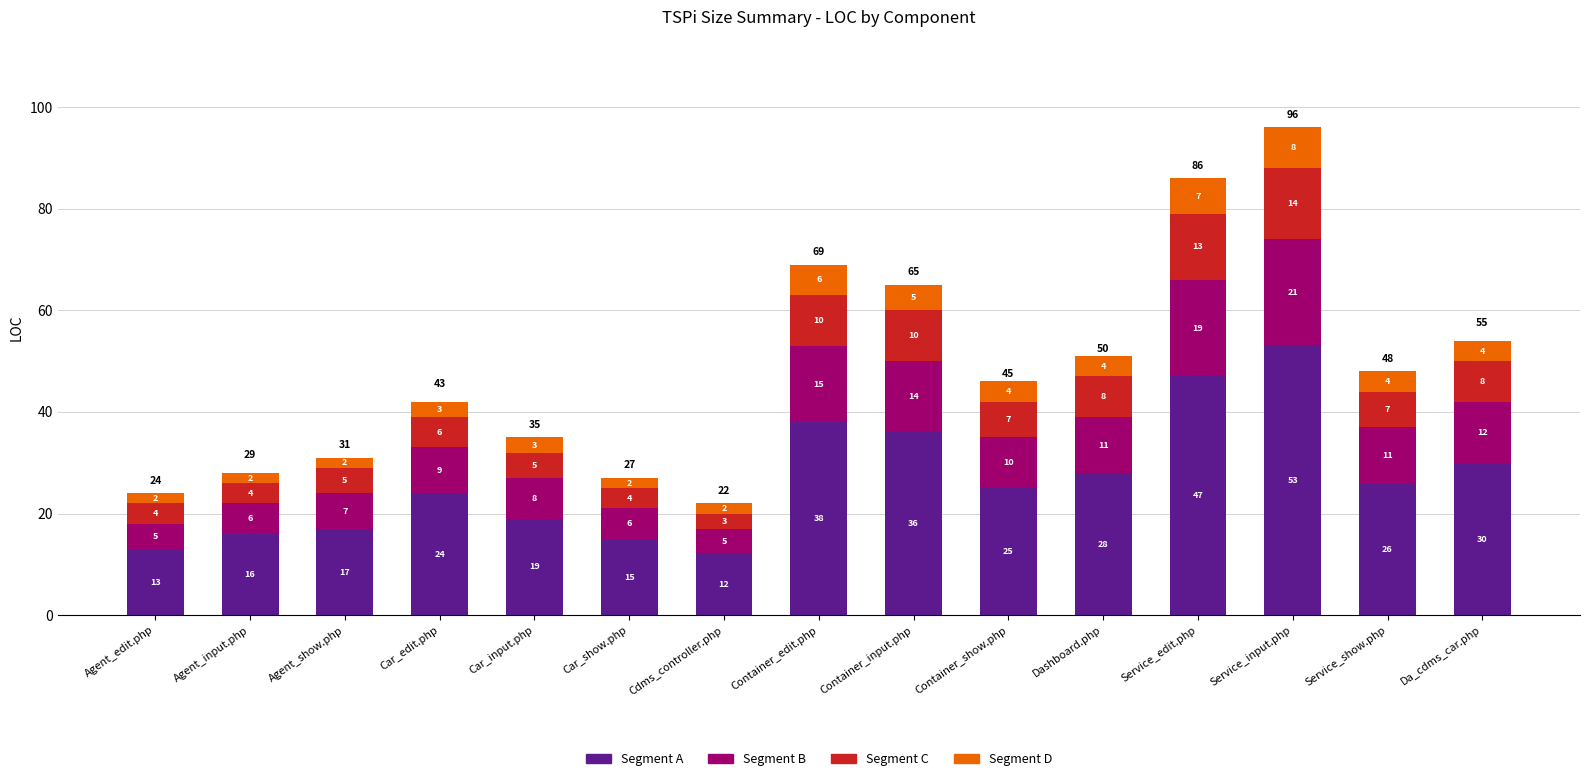

True or false: Segment A has a value of 24 at Car_edit.php.

True